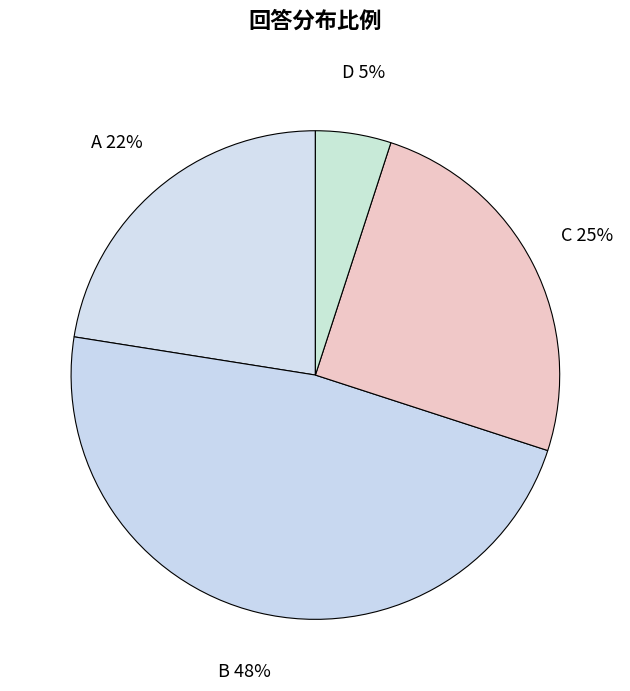

Is there any slice that represents more than half of the pie?

No